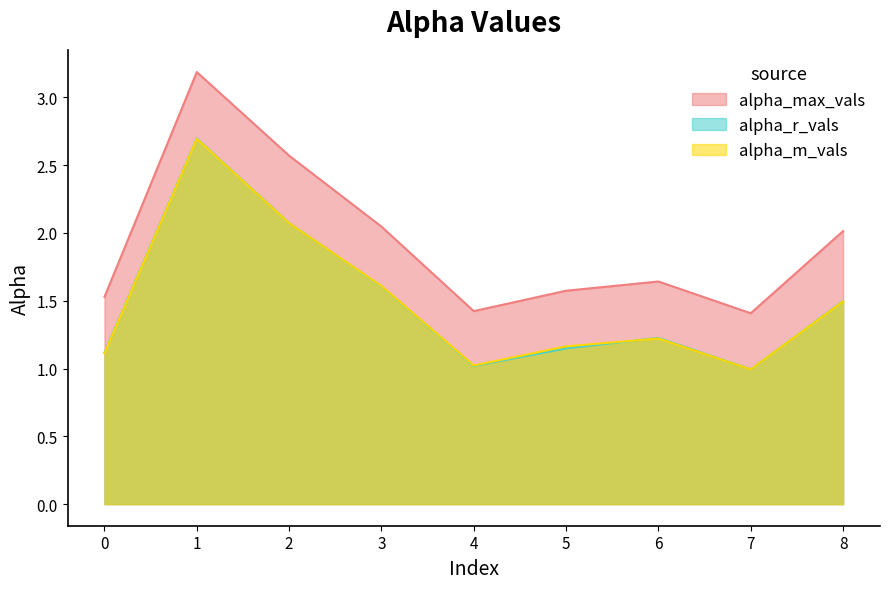

How many interior local valleys does the alpha_max_vals series have?

2